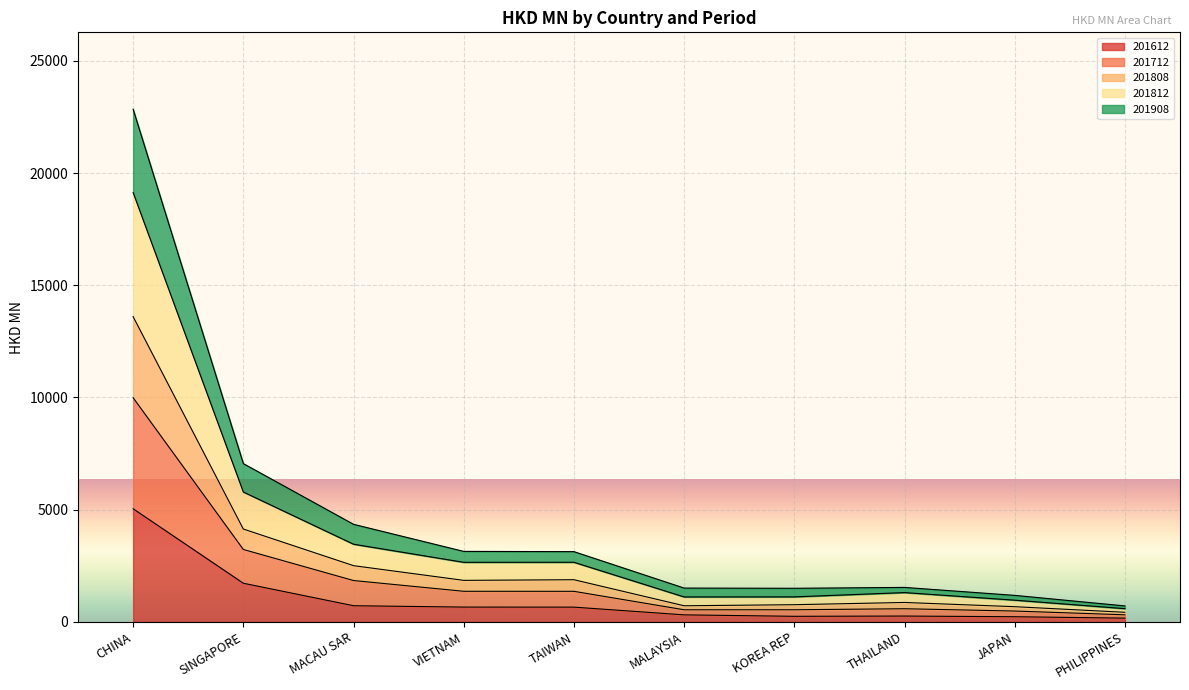

At which category is the sum across all series the highest?

CHINA